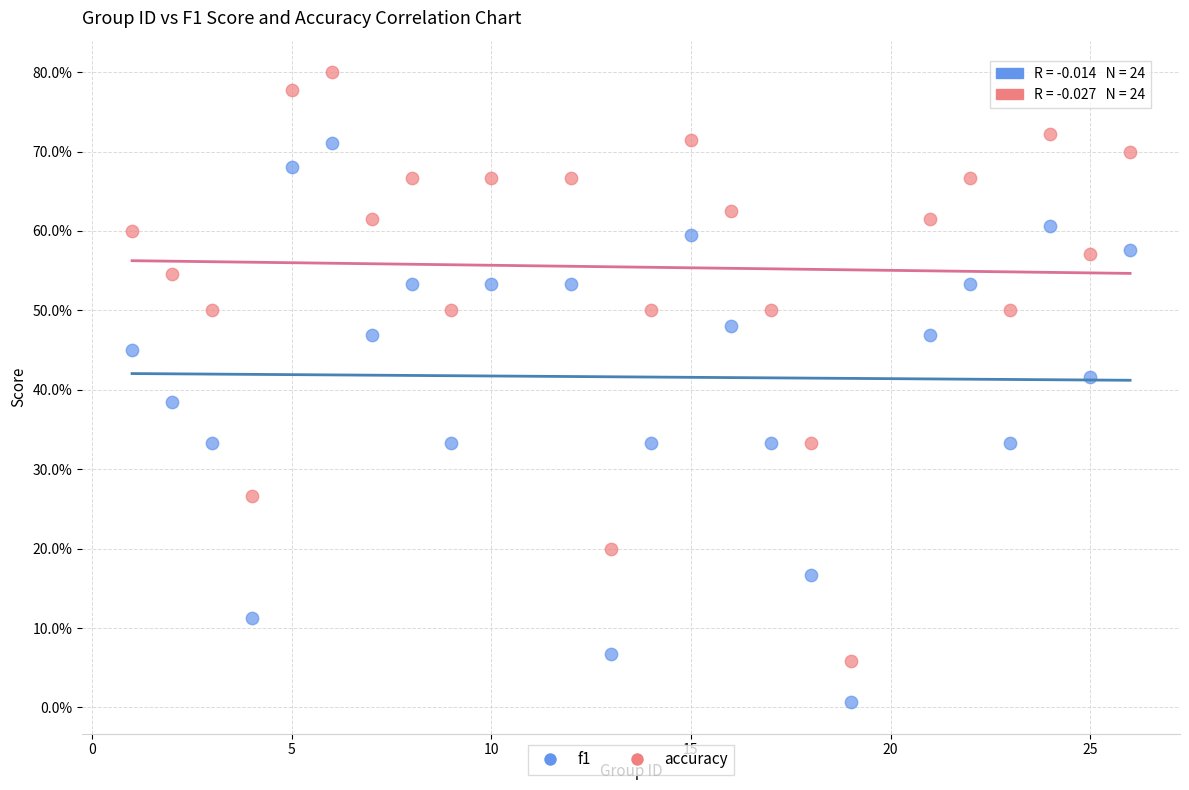

Which series reaches the minimum Y coordinate?

f1